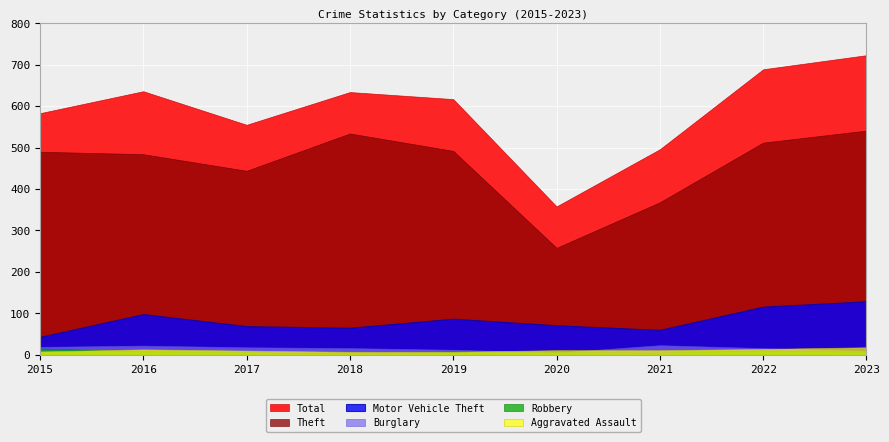

Rank the series by their maximum value, from lowest to highest.

Robbery, Aggravated Assault, Burglary, Motor Vehicle Theft, Theft, Total